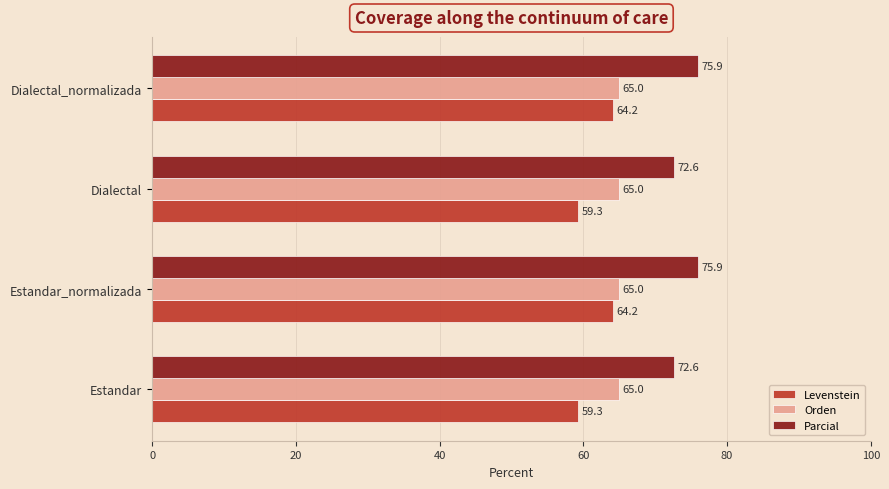

What is the lowest value of the Levenstein series?

59.3